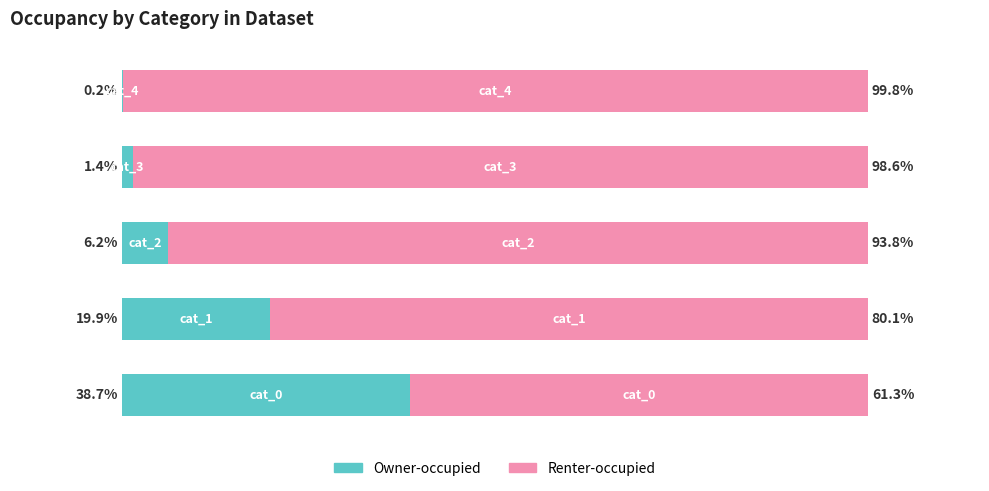

Reading left to right, what are all the values shown in this chart?

Owner-occupied: 38.7	19.9	6.2	1.4	0.2
Renter-occupied: 61.3	80.1	93.8	98.6	99.8